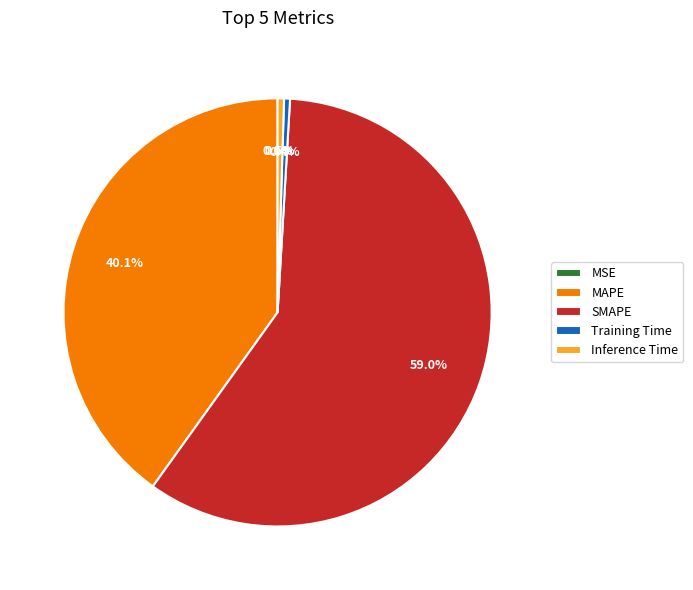

What is the majority slice?

SMAPE